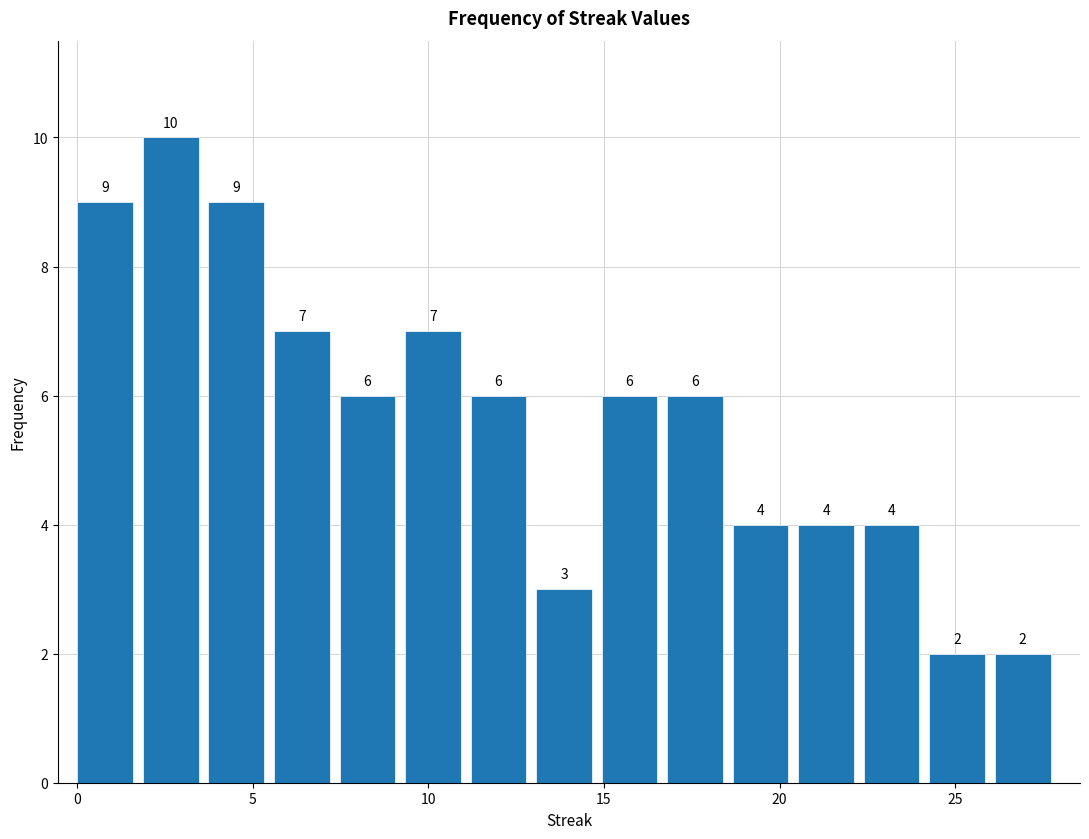

Around what value on the x-axis is the tallest bar? Give the approximate position of its centre, as read against the axis.

2.5